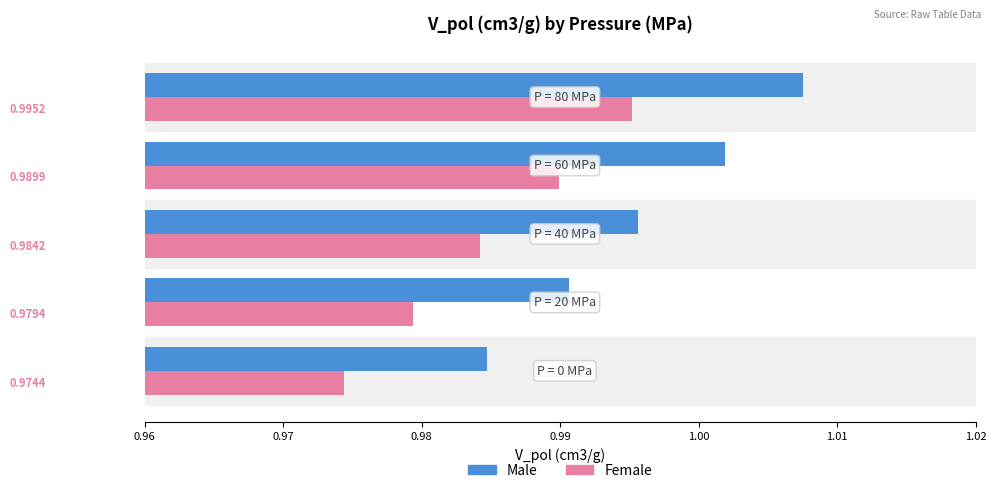

Rank the series by their maximum value, from lowest to highest.

Female, Male